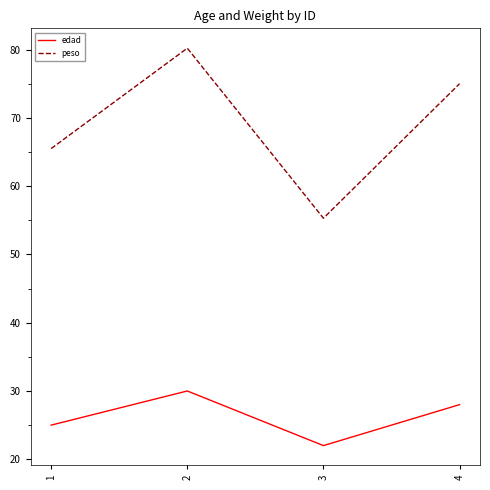

Which category has the highest value across all series?

2